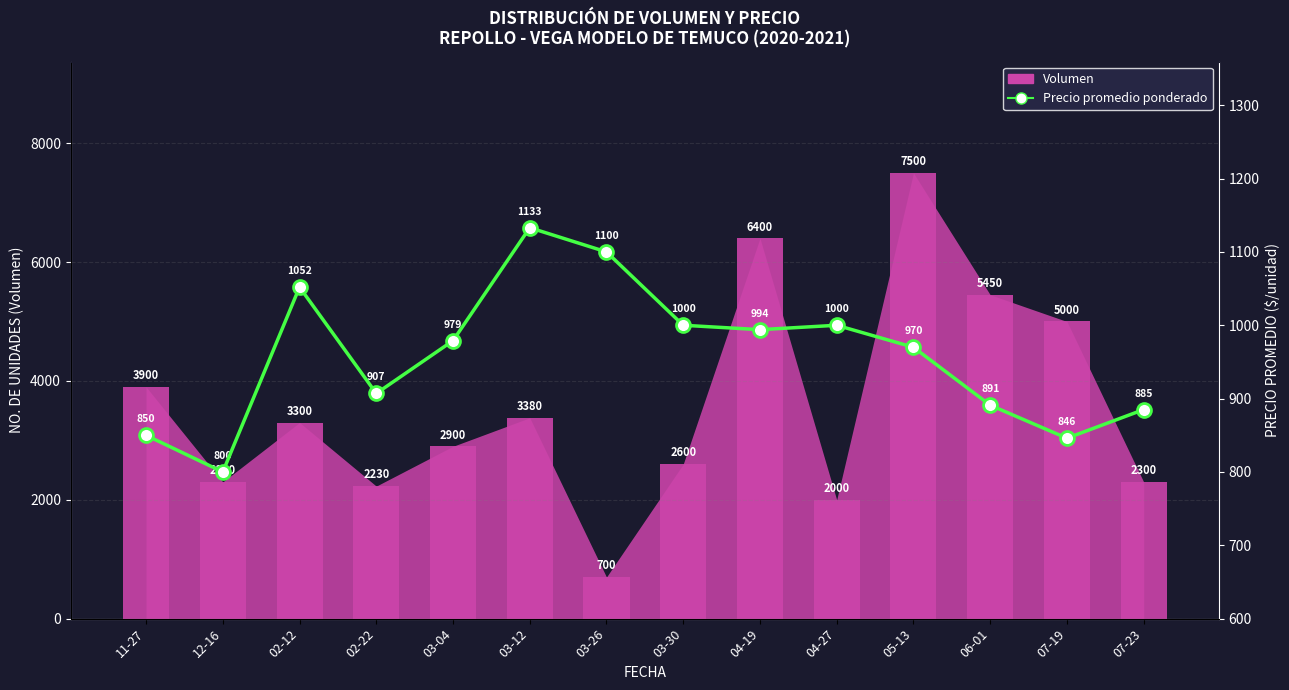

Reading left to right, what are all the values shown in this chart?

850	800	1052	907	979	1133	1100	1000	994	1000	970	891	846	885